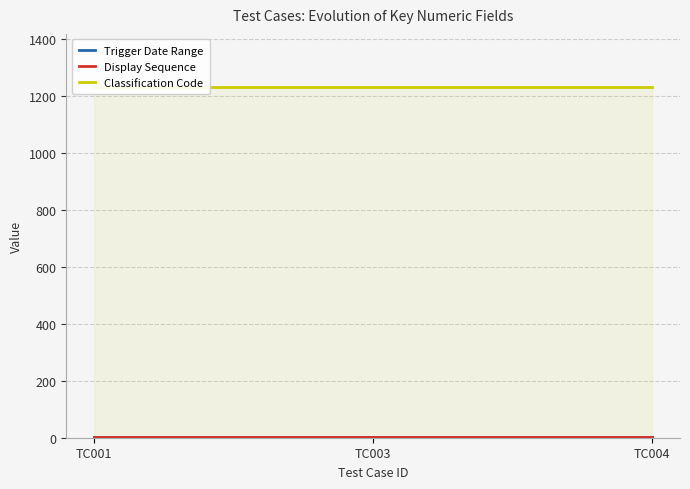

Rank the series by their maximum value, from lowest to highest.

Display Sequence, Trigger Date Range, Classification Code